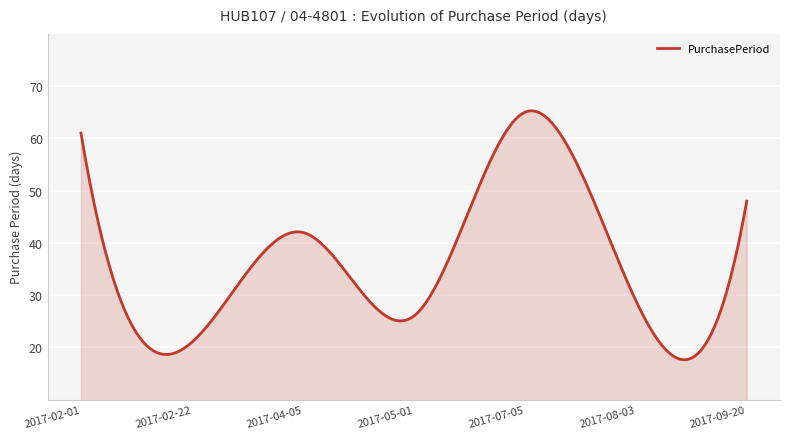

What is the ratio of the value at 2017-04-05 to the value at 2017-05-01?

1.6